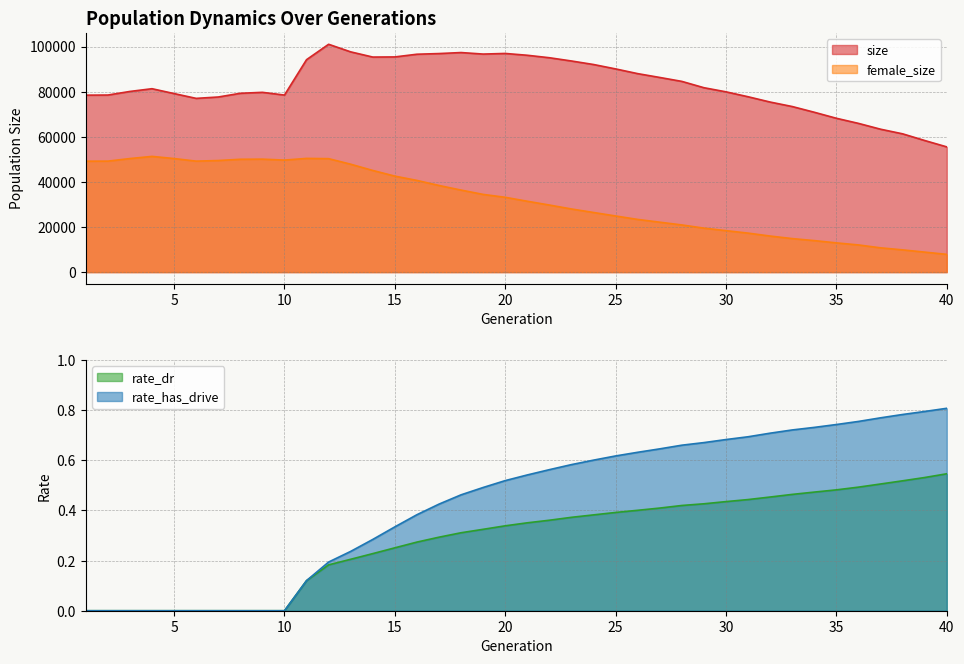

True or false: size and female_size intersect in this chart.

False